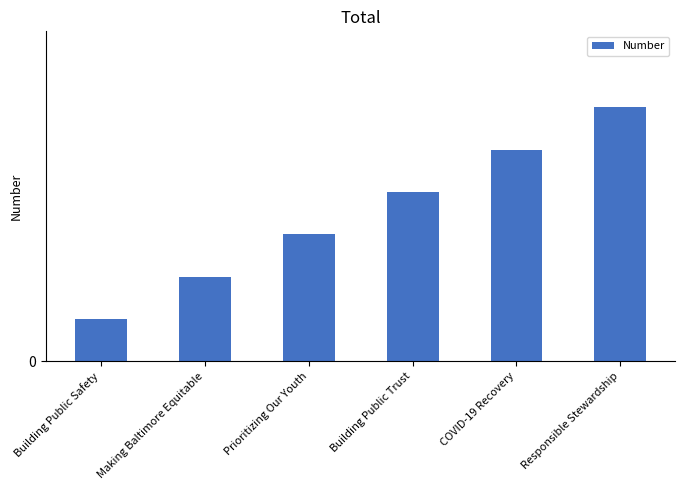

What is the difference between the second highest and second lowest values?

3